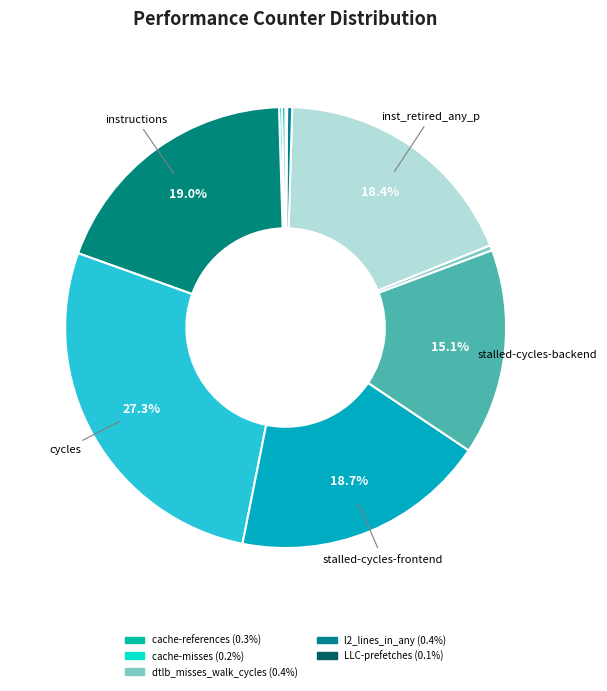

Which category has the biggest portion of the pie?

cycles